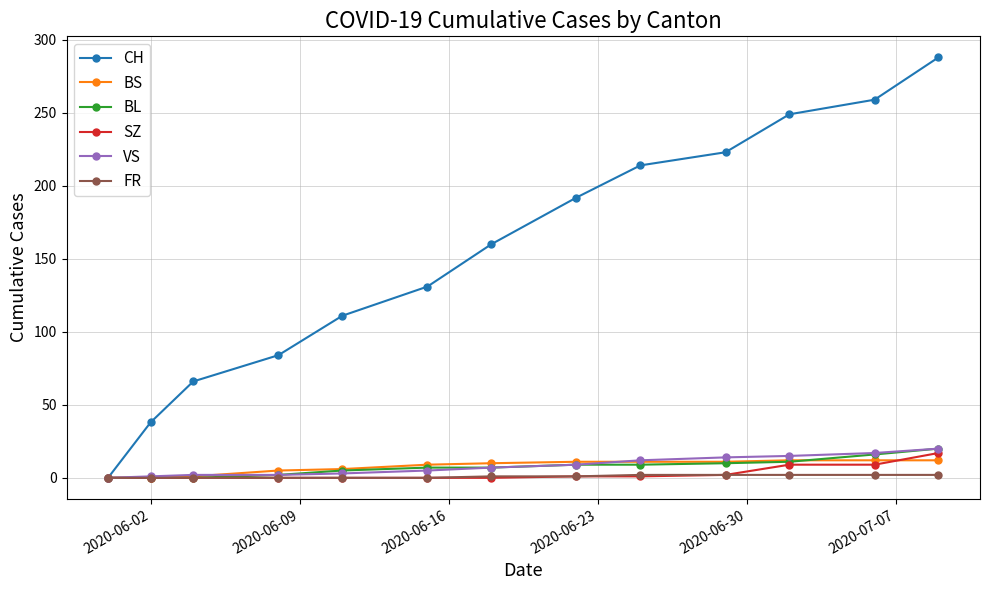

How many categories are shown in the chart?

13